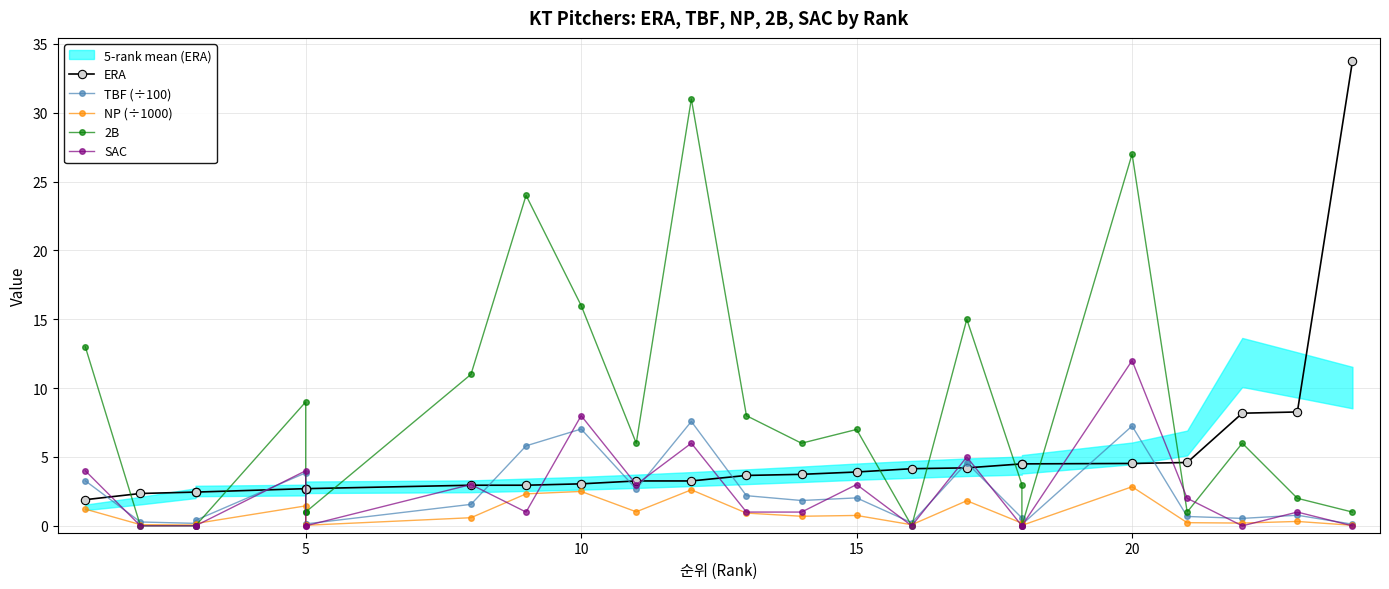

Reading left to right, extract all data points from this chart.

ERA: 1.9	2.4	2.5	2.5	2.7	2.7	2.7	3.0	3.0	3.0	3.3	3.3	3.7	3.7	3.9	4.2	4.2	4.5	4.5	4.5	4.6	8.2	8.3	33.8
TBF (÷100): 3.3	0.3	0.2	0.4	3.9	0.1	0.1	1.6	5.8	7.0	2.7	7.6	2.2	1.8	2.0	0.2	4.6	0.6	0.1	7.2	0.7	0.5	0.8	0.1
NP (÷1000): 1.2	0.1	0.1	0.2	1.4	0.0	0.0	0.6	2.3	2.5	1.0	2.6	0.9	0.7	0.8	0.1	1.8	0.2	0.0	2.8	0.2	0.2	0.3	0.0
2B: 13.0	0.0	0.0	0.0	9.0	1.0	1.0	11.0	24.0	16.0	6.0	31.0	8.0	6.0	7.0	0.0	15.0	3.0	0.0	27.0	1.0	6.0	2.0	1.0
SAC: 4.0	0.0	0.0	0.0	4.0	0.0	0.0	3.0	1.0	8.0	3.0	6.0	1.0	1.0	3.0	0.0	5.0	0.0	0.0	12.0	2.0	0.0	1.0	0.0